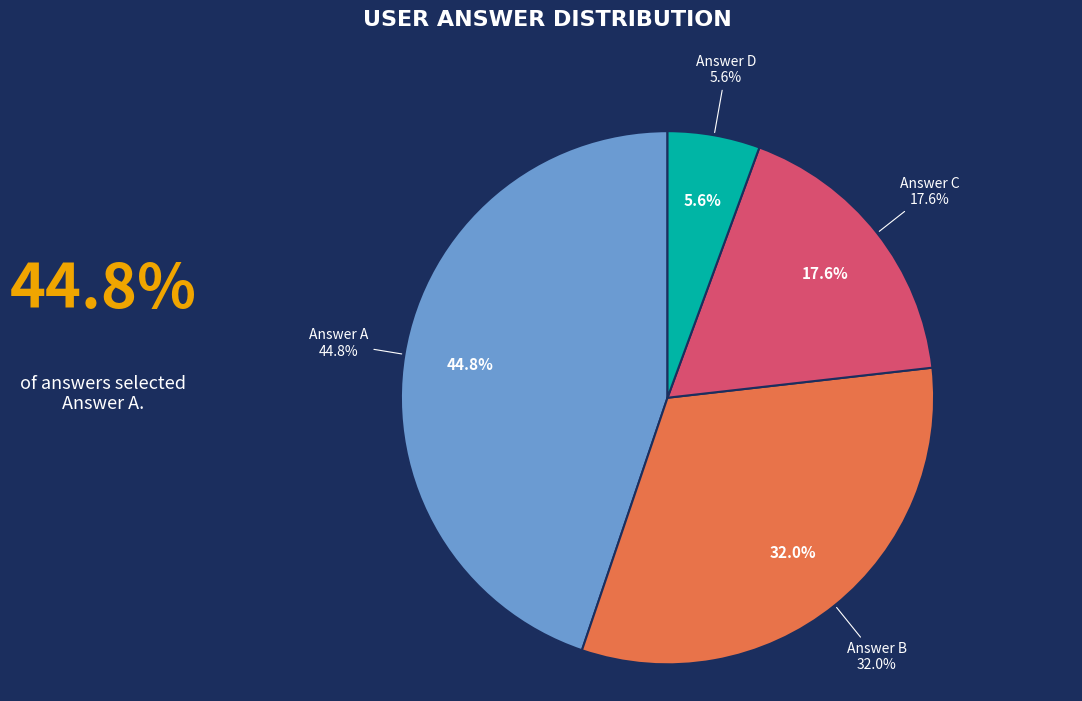

Rank the categories by value from lowest to highest.

d, c, b, a